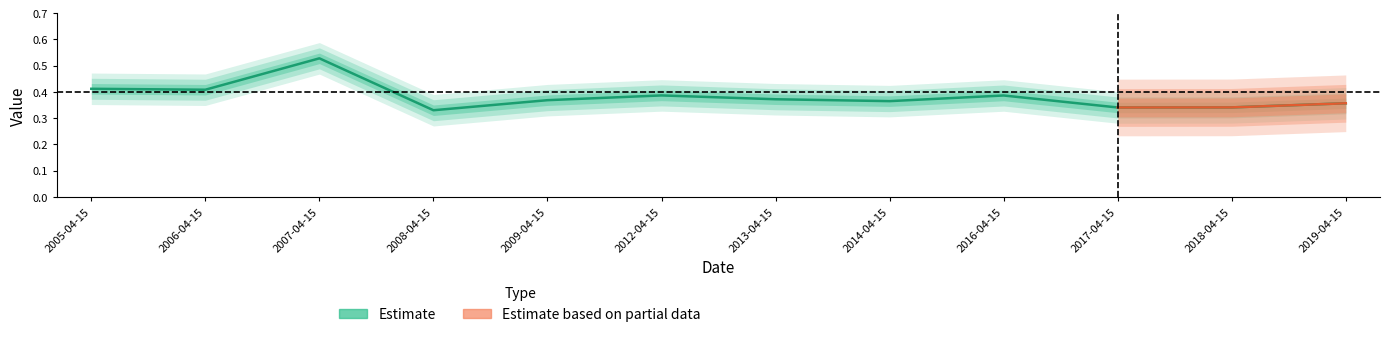

What is the change in value from 2006-04-15 to 2017-04-15?

-0.1